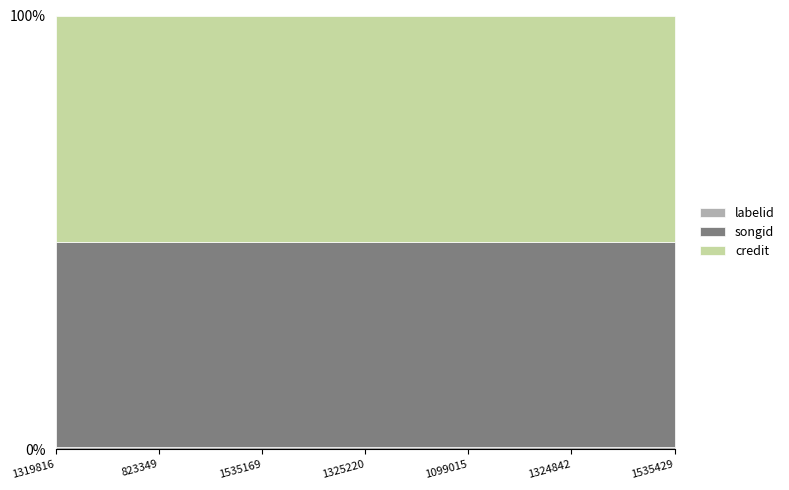

The credit series shows 3060771 at 1535169. True or false?

False